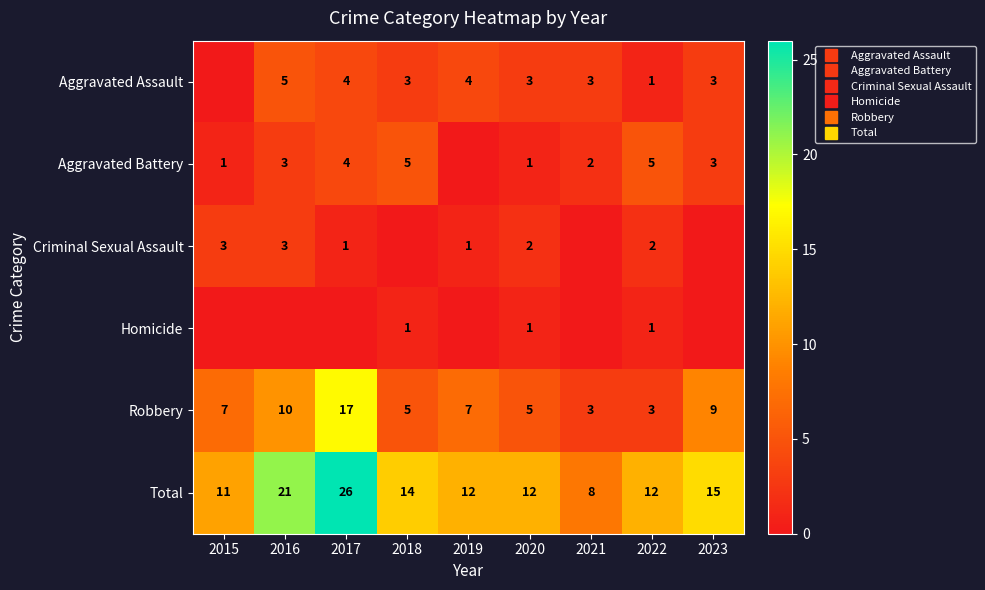

What is the difference between the Robbery values at 2021 and 2020?

2